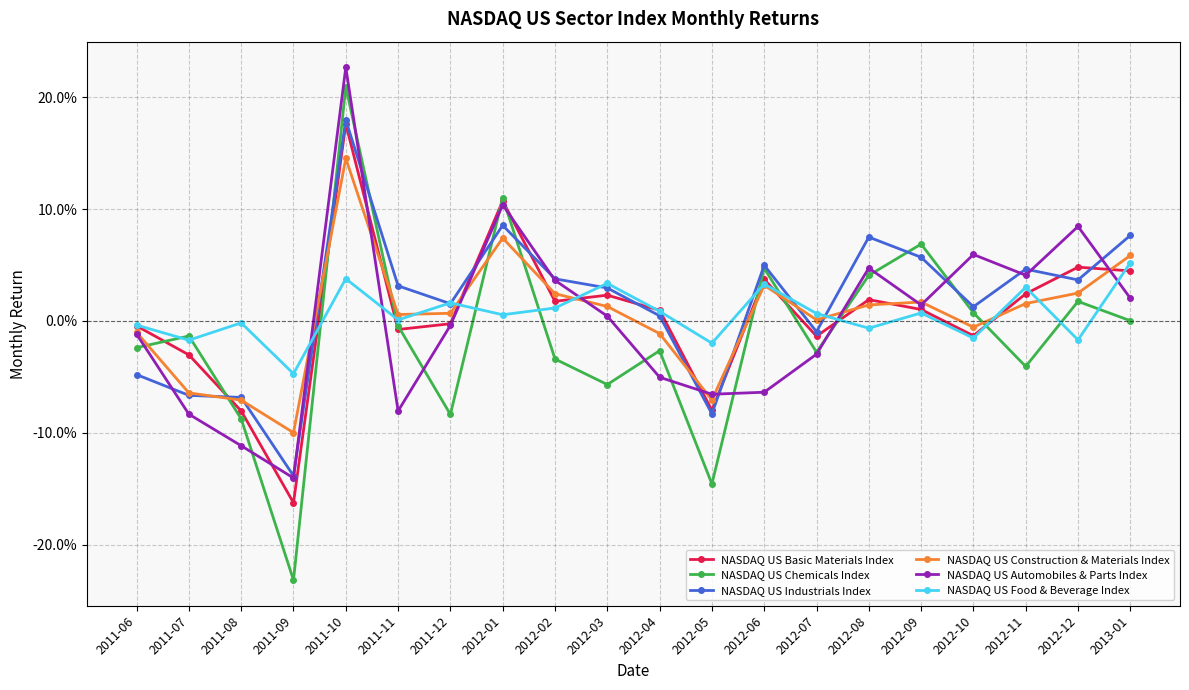

What are all the series names shown in the legend?

NASDAQ US Basic Materials Index, NASDAQ US Chemicals Index, NASDAQ US Industrials Index, NASDAQ US Construction & Materials Index, NASDAQ US Automobiles & Parts Index, NASDAQ US Food & Beverage Index